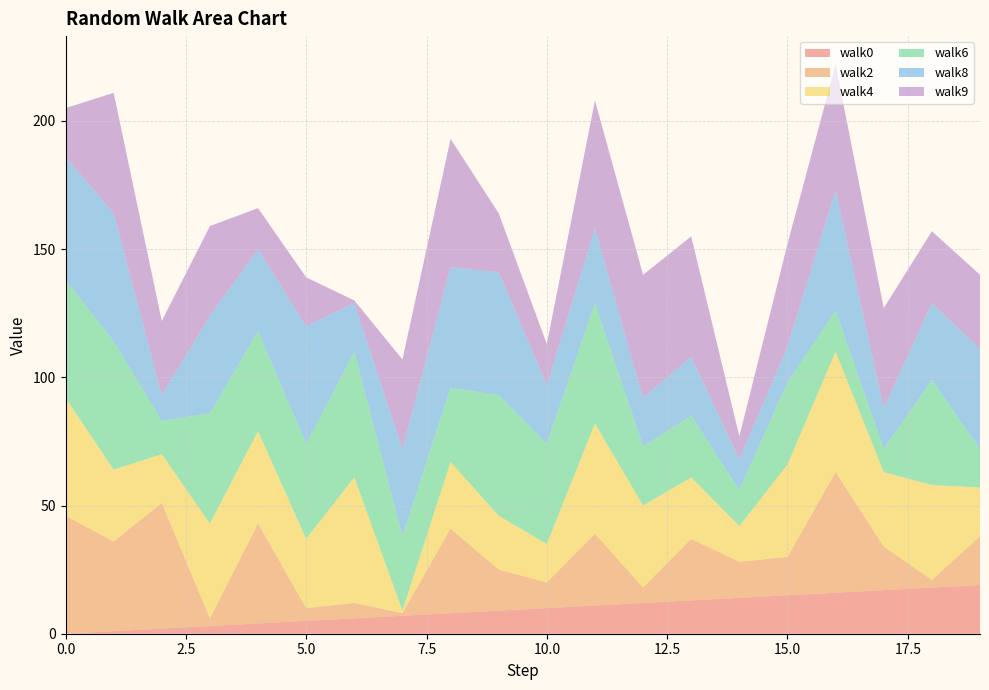

Reading right to left, transcribe all the data shown in this chart.

walk0: 19	18	17	16	15	14	13	12	11	10	9	8	7	6	5	4	3	2	1	0
walk2: 19	3	17	47	15	14	24	6	28	10	16	33	1	6	5	39	3	49	35	46
walk4: 19	37	29	47	36	14	24	32	43	15	21	26	1	49	27	36	37	19	28	46
walk6: 15	41	9	16	32	14	24	23	47	39	47	29	29	49	37	39	43	13	50	46
walk8: 39	30	16	47	14	12	23	19	29	23	48	47	34	19	46	32	38	10	50	48
walk9: 29	28	39	49	40	9	47	48	50	16	23	50	35	1	19	16	35	29	47	19